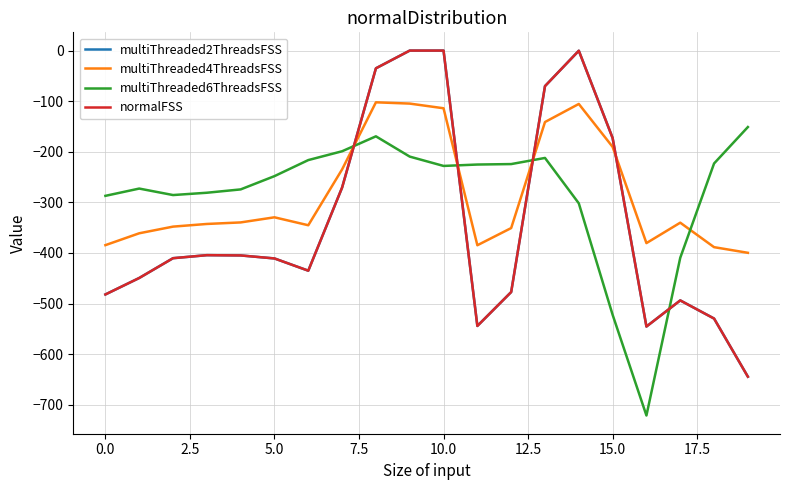

True or false: multiThreaded4ThreadsFSS has more than 0 interior local peaks.

True